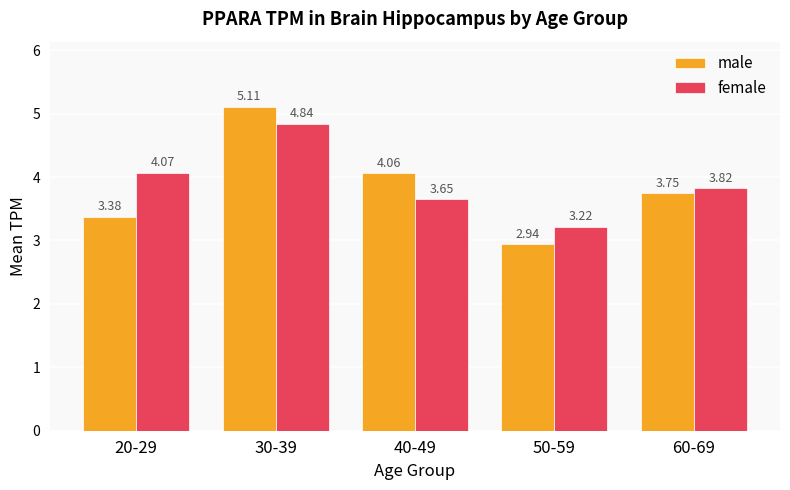

Is the value of male at 30-39 greater than the value of female at 20-29?

Yes